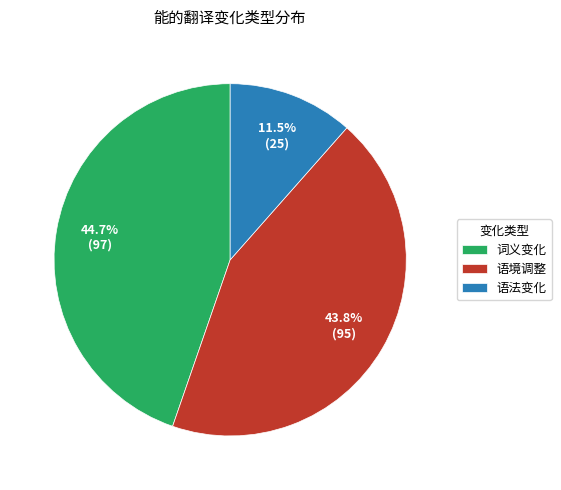

Is there any slice that represents more than half of the pie?

No